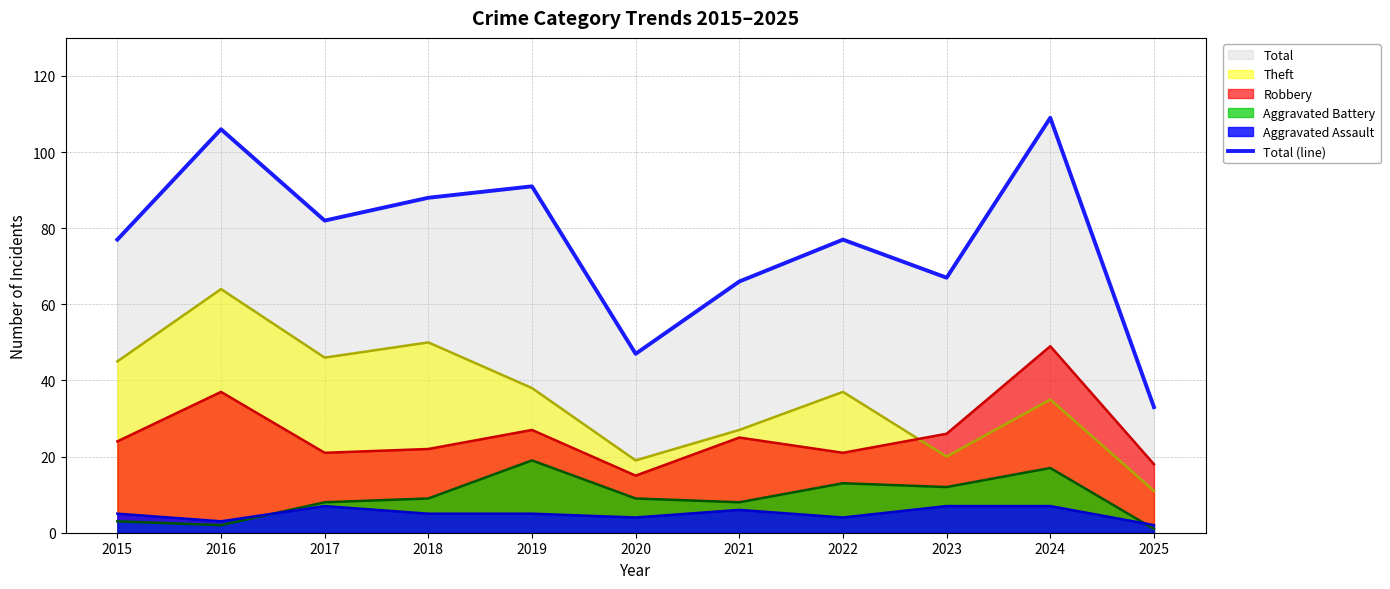

What is the value of the 6th point from the left?

47